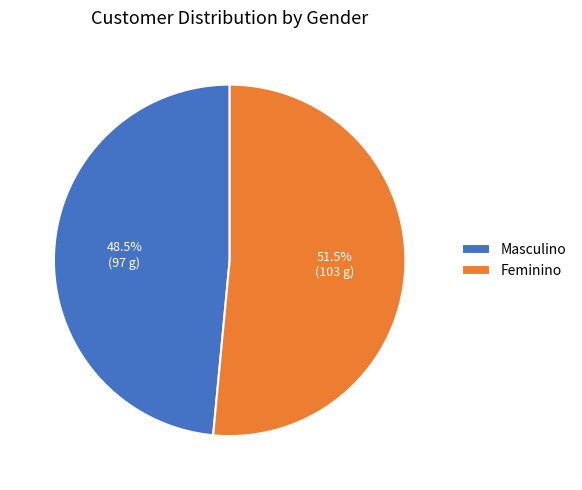

Is the sum of Masculino and Feminino greater than half?

Yes